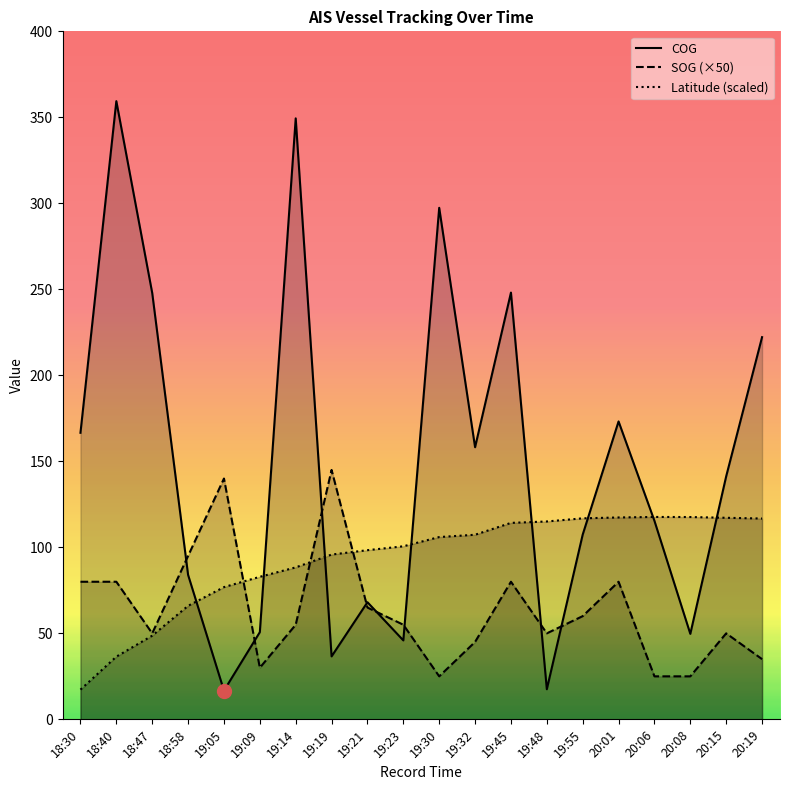

What is the label of the 14th point from the left?

19:48